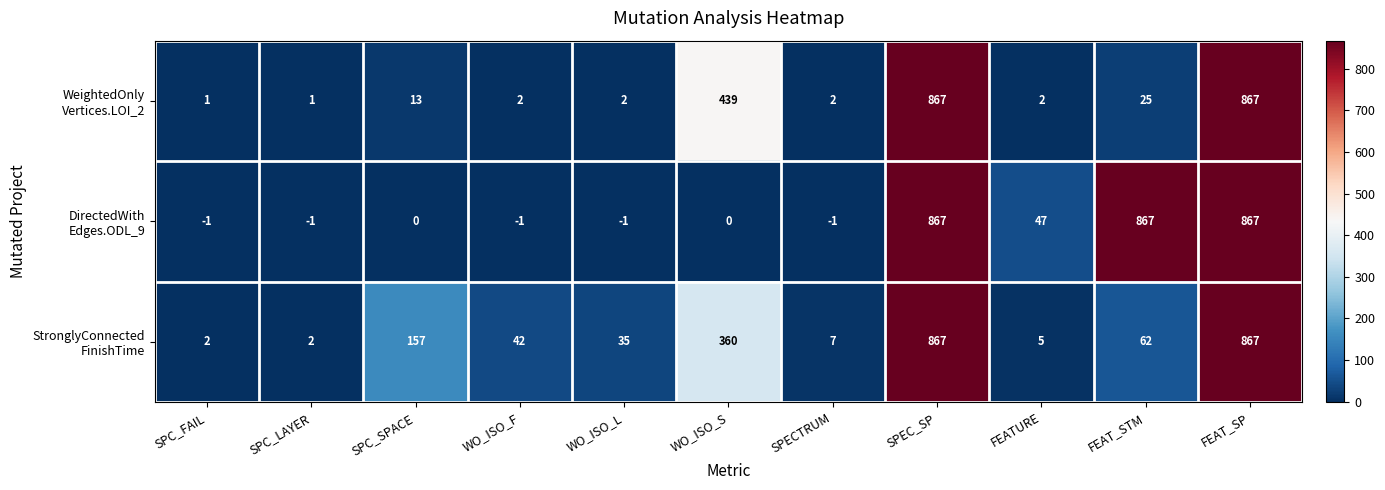

What is the greatest value displayed?

867